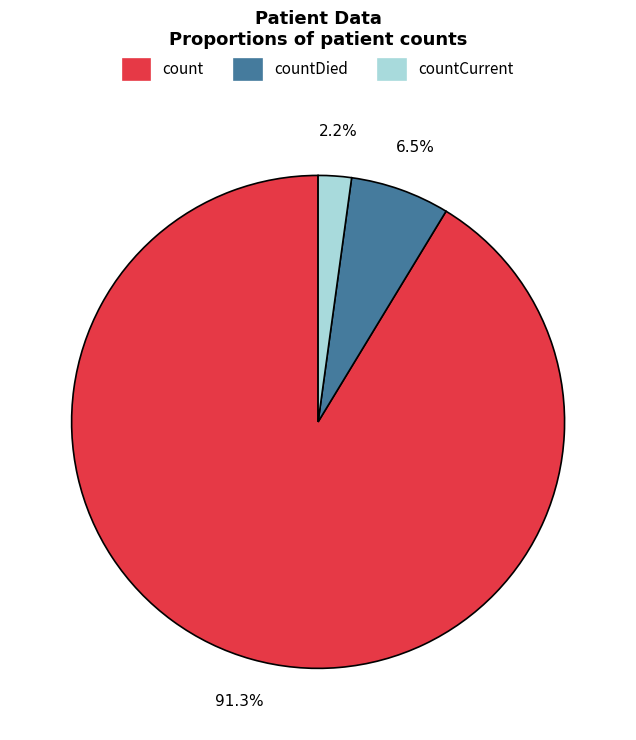

Which slice is the smallest?

countCurrent